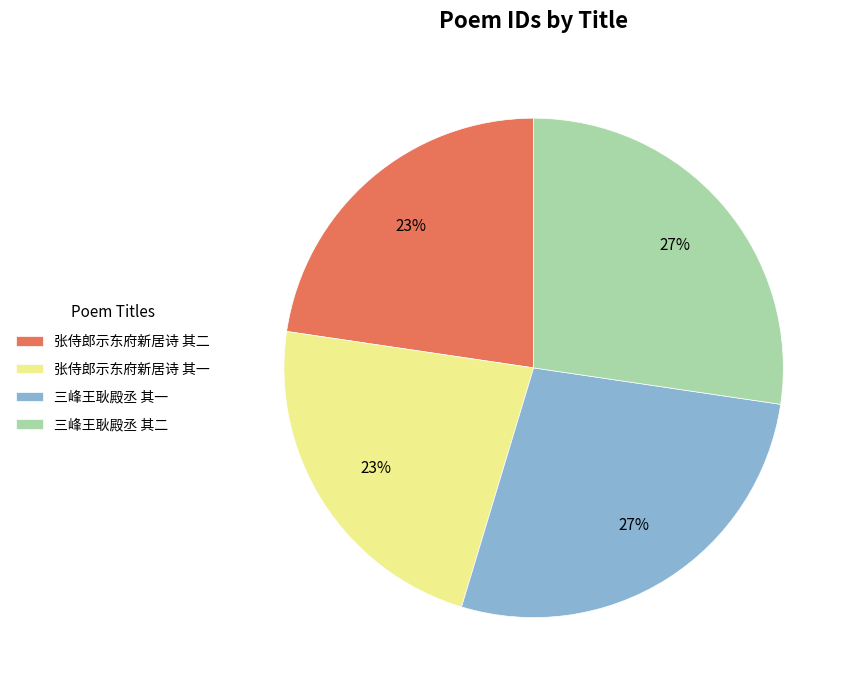

How many segments does this pie chart have?

4